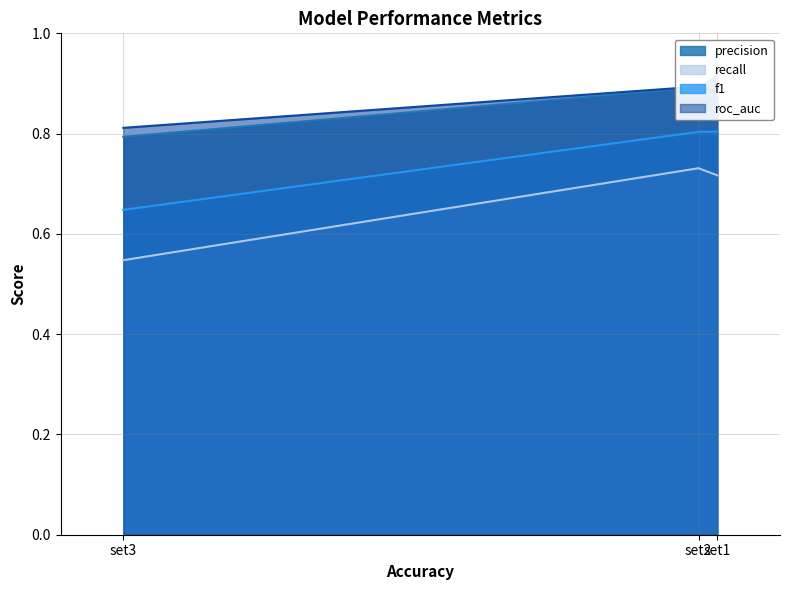

Which series has the largest total across all categories?

precision